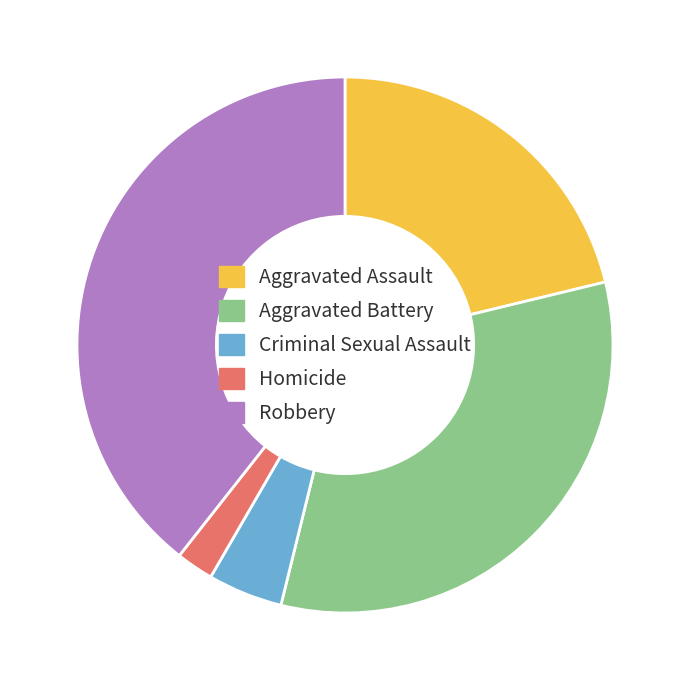

Which category has the biggest portion of the pie?

Robbery